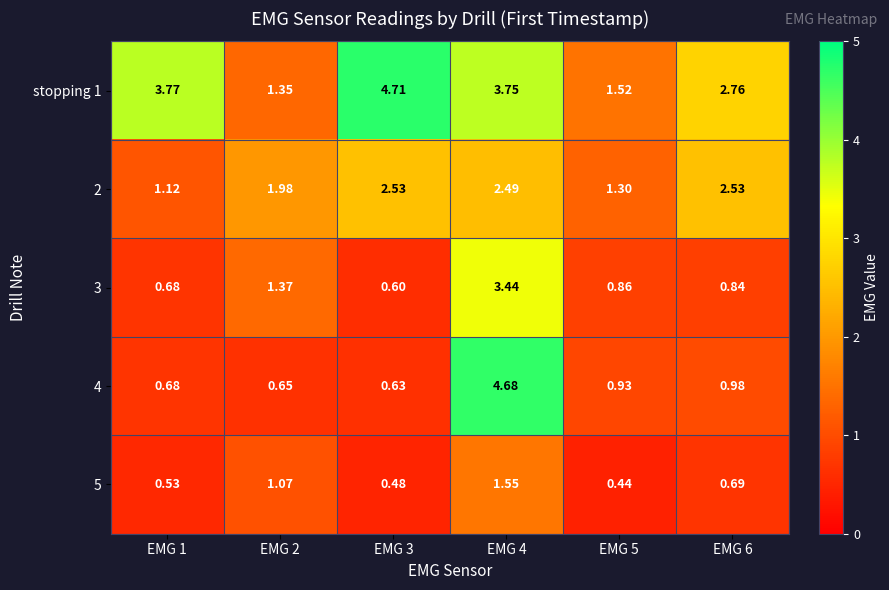

At which category is the sum across all series the highest?

EMG 4